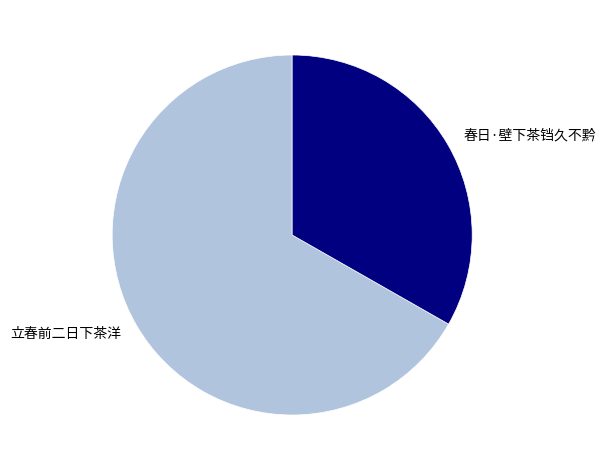

Rank the categories by value from lowest to highest.

春日·壁下茶铛久不黔, 立春前二日下茶洋